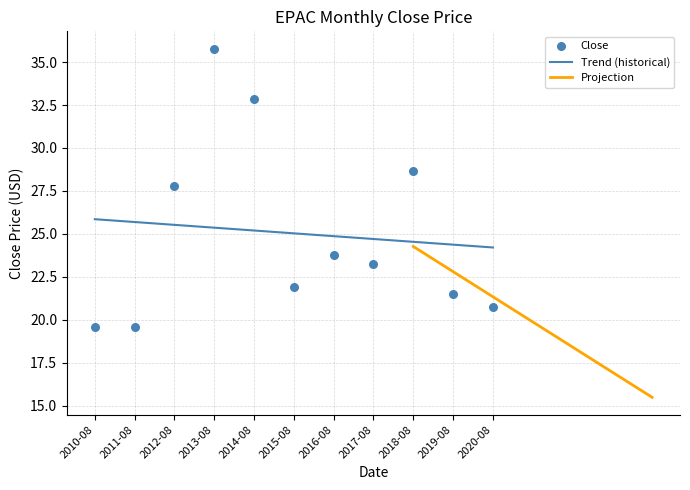

Between 2014-08 and 2016-08, which is larger?

2014-08